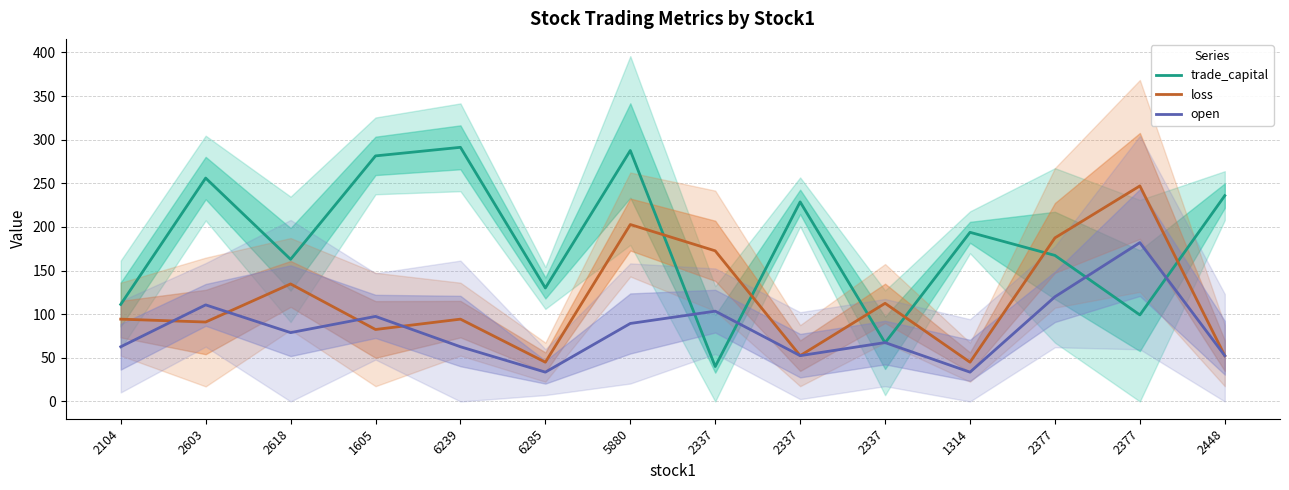

True or false: loss and open cross at least once.

True